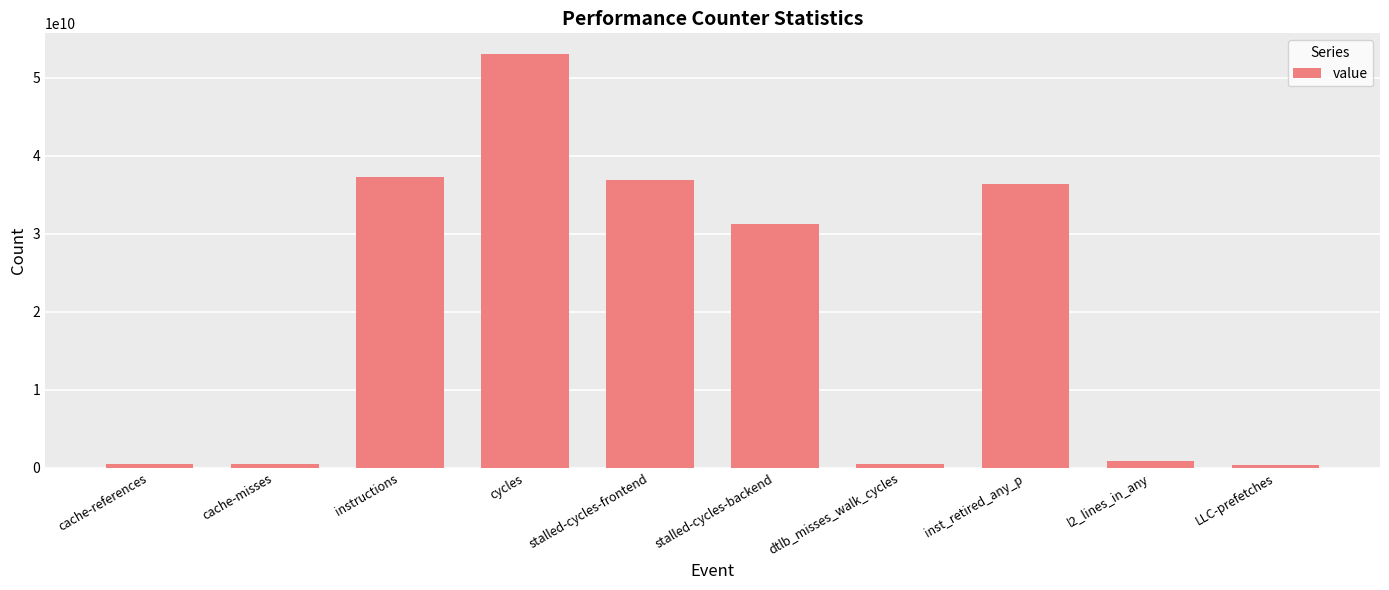

How many data points are less than 31296712879?

5